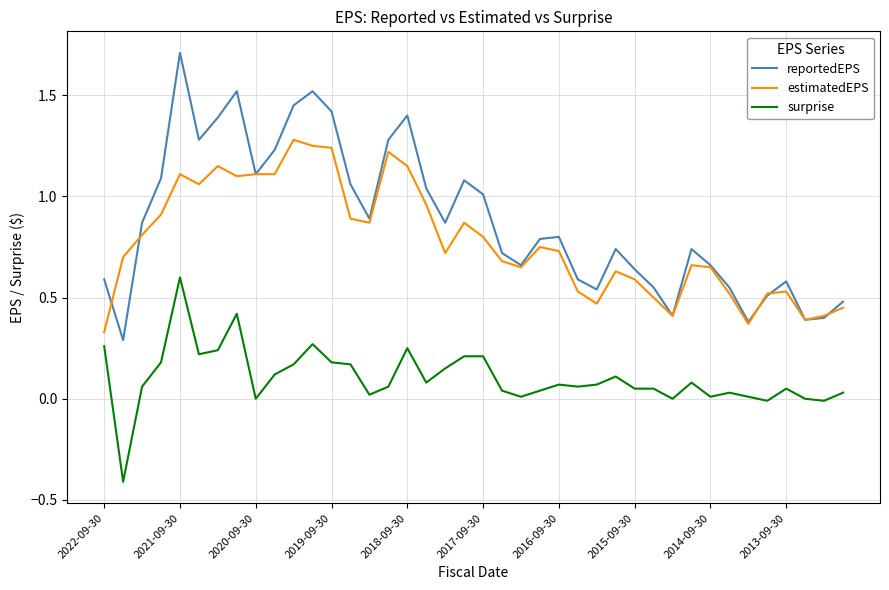

Which series has the largest range (max minus min)?

reportedEPS